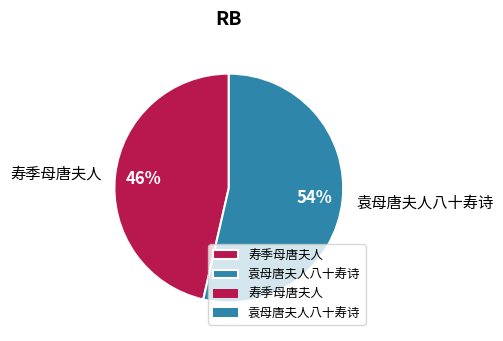

Count the number of slices in the pie.

2